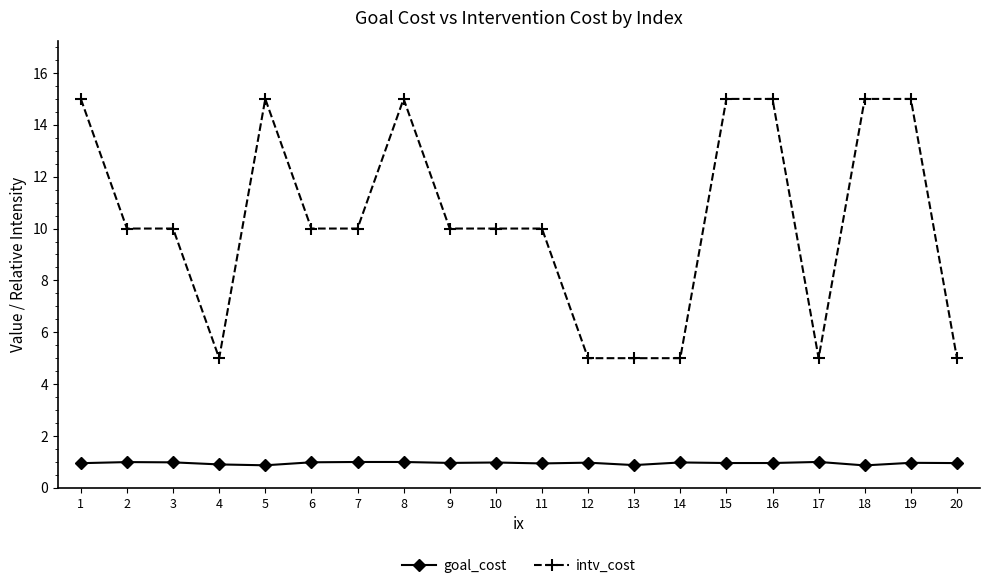

What is the difference between the second highest and second lowest values in the intv_cost series?

10.0